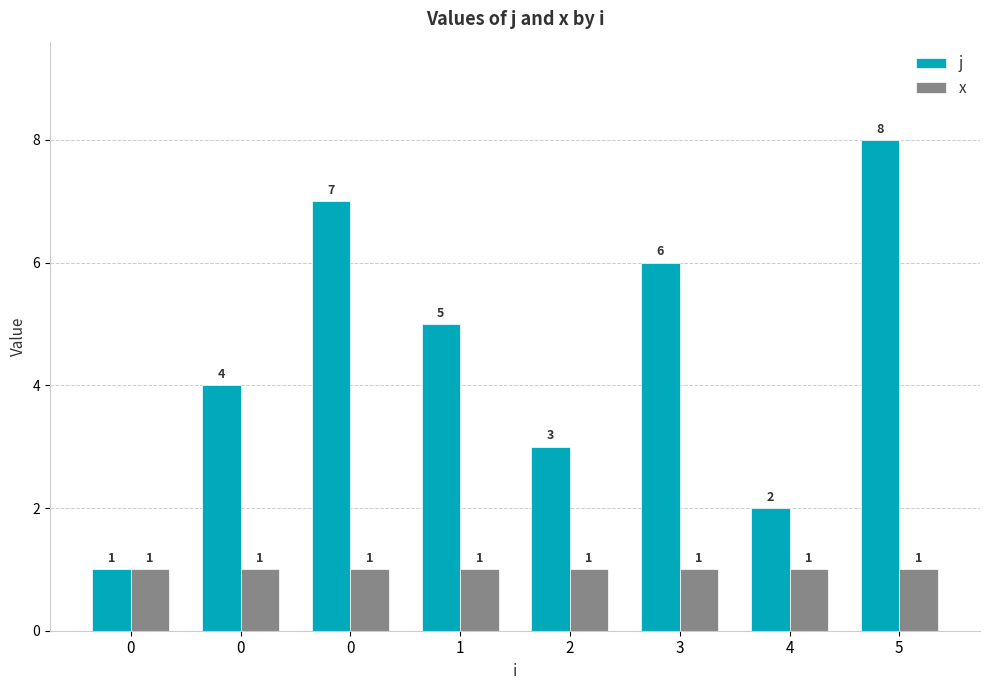

Reading right to left, extract all data points from this chart.

j: 5=8	4=2	3=6	2=3	1=5	0=7	0=4	0=1
x: 5=1	4=1	3=1	2=1	1=1	0=1	0=1	0=1